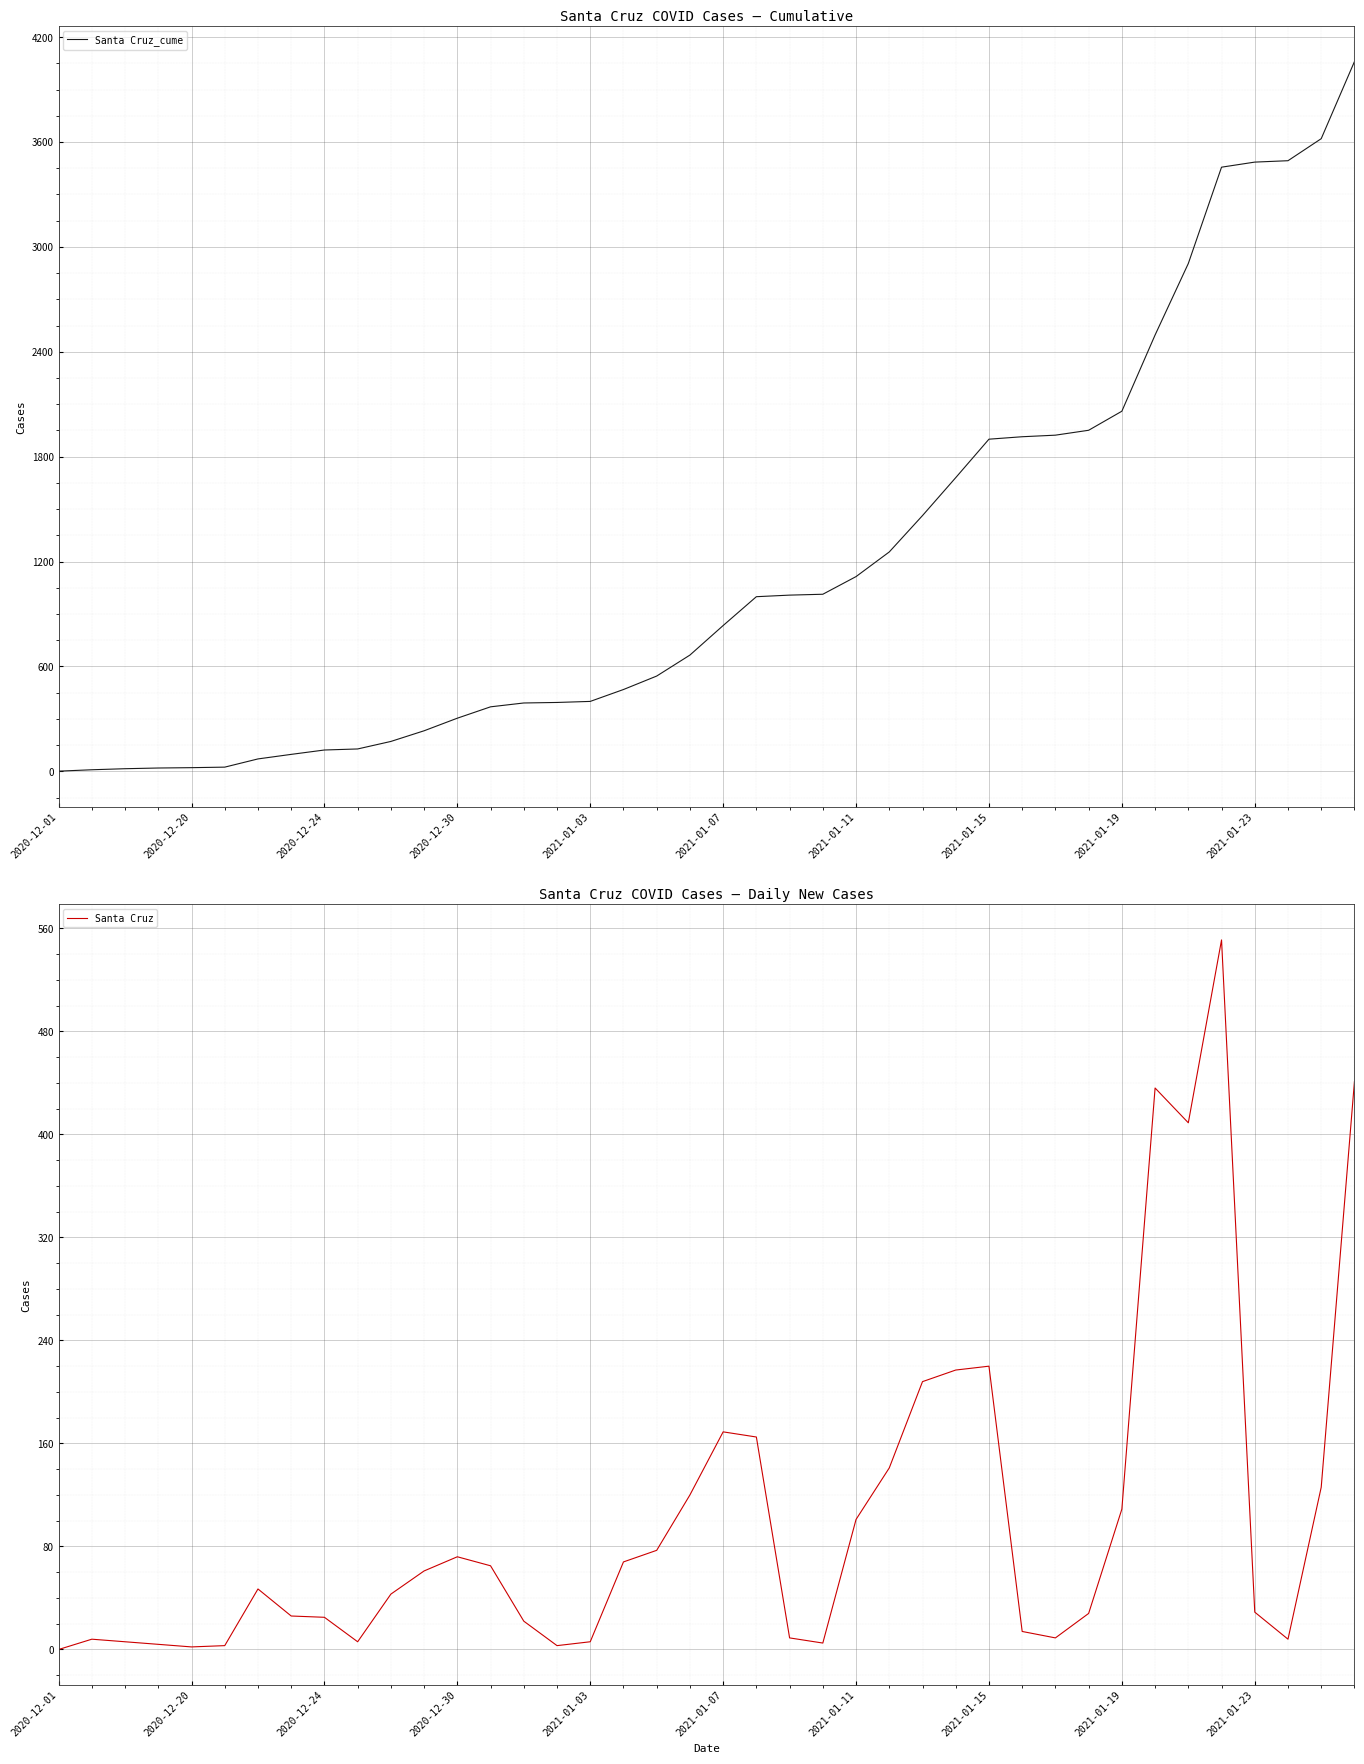

How many categories are shown in the chart?

40